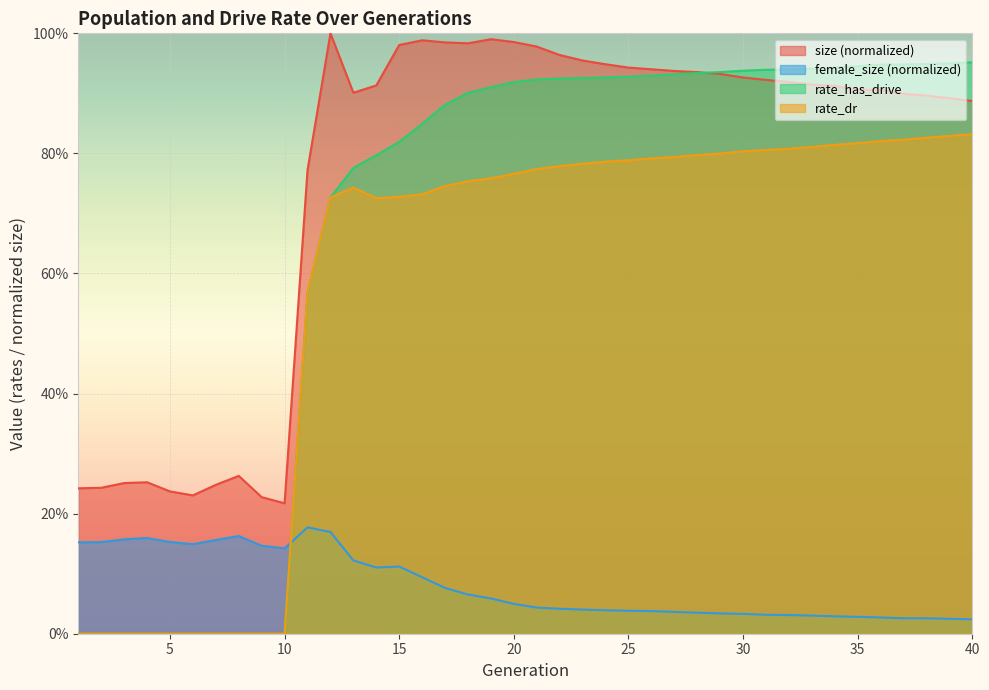

Reading left to right, what are all the values shown in this chart?

size: 0.2	0.2	0.3	0.3	0.2	0.2	0.2	0.3	0.2	0.2	0.8	1.0	0.9	0.9	1.0	1.0	1.0	1.0	1.0	1.0	1.0	1.0	1.0	0.9	0.9	0.9	0.9	0.9	0.9	0.9	0.9	0.9	0.9	0.9	0.9	0.9	0.9	0.9	0.9	0.9
female_size: 0.2	0.2	0.2	0.2	0.2	0.1	0.2	0.2	0.1	0.1	0.2	0.2	0.1	0.1	0.1	0.1	0.1	0.1	0.1	0.0	0.0	0.0	0.0	0.0	0.0	0.0	0.0	0.0	0.0	0.0	0.0	0.0	0.0	0.0	0.0	0.0	0.0	0.0	0.0	0.0
rate_dr: 0.0	0.0	0.0	0.0	0.0	0.0	0.0	0.0	0.0	0.0	0.6	0.7	0.7	0.7	0.7	0.7	0.7	0.8	0.8	0.8	0.8	0.8	0.8	0.8	0.8	0.8	0.8	0.8	0.8	0.8	0.8	0.8	0.8	0.8	0.8	0.8	0.8	0.8	0.8	0.8
rate_has_drive: 0.0	0.0	0.0	0.0	0.0	0.0	0.0	0.0	0.0	0.0	0.6	0.7	0.8	0.8	0.8	0.8	0.9	0.9	0.9	0.9	0.9	0.9	0.9	0.9	0.9	0.9	0.9	0.9	0.9	0.9	0.9	0.9	0.9	0.9	0.9	0.9	0.9	0.9	0.9	1.0